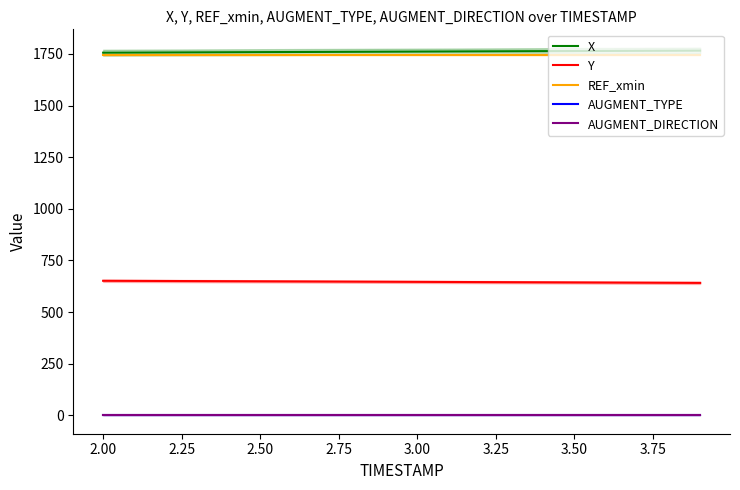

How many categories are shown in the chart?

20